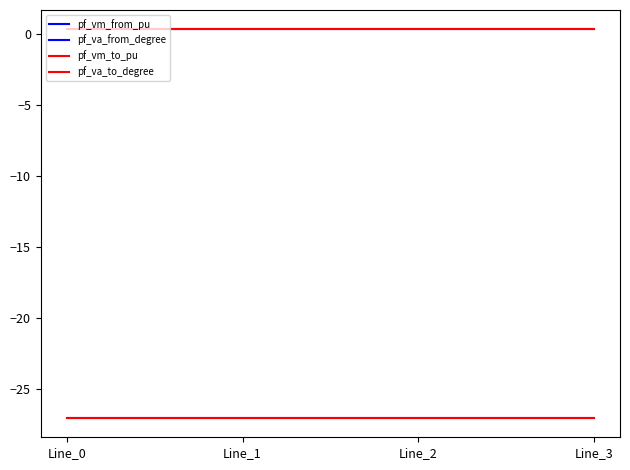

True or false: pf_va_from_degree and pf_vm_from_pu intersect in this chart.

False